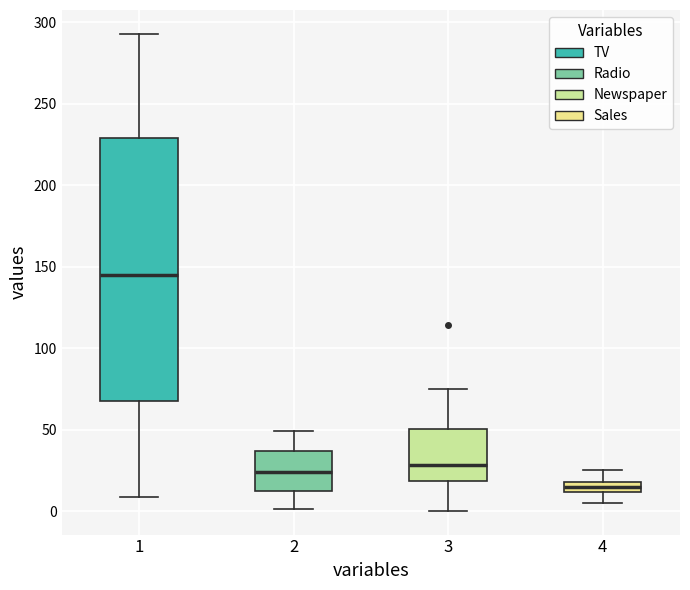

Which box's median line is the highest?

1